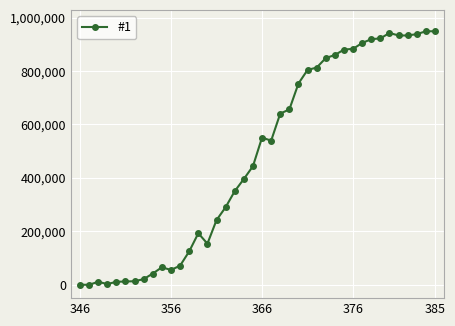

How many data points are less than 539460?

20